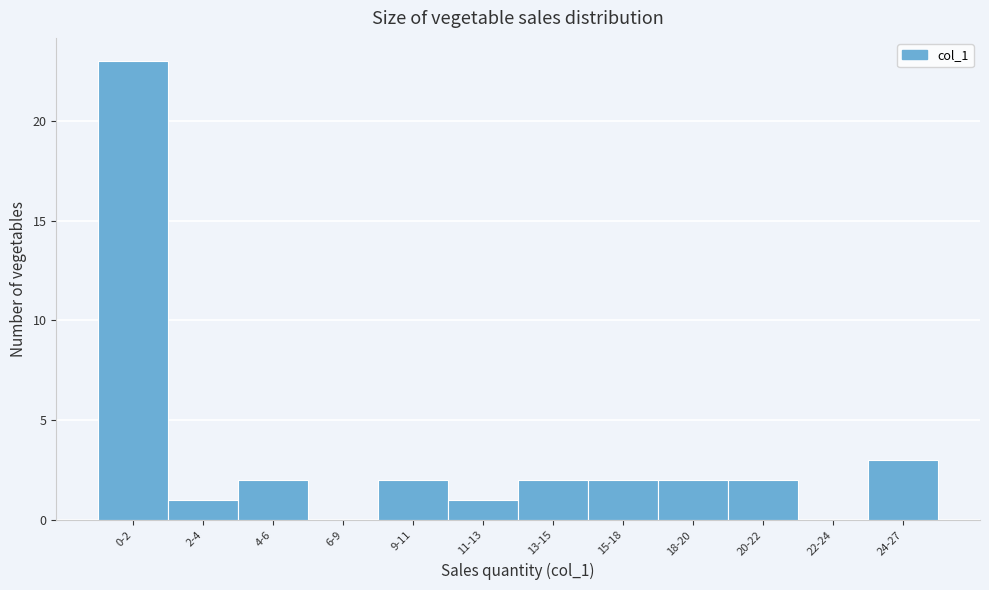

Reading left to right, what are all the values shown in this chart?

0-2=23	2-4=1	4-6=2	6-9=0	9-11=2	11-13=1	13-15=2	15-18=2	18-20=2	20-22=2	22-24=0	24-27=3